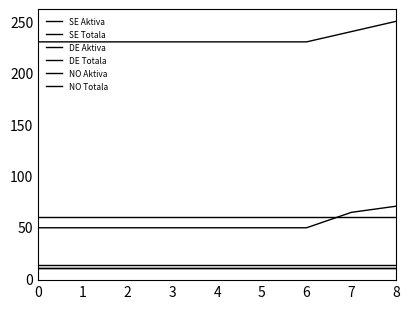

True or false: SE Totala and DE Aktiva intersect in this chart.

False